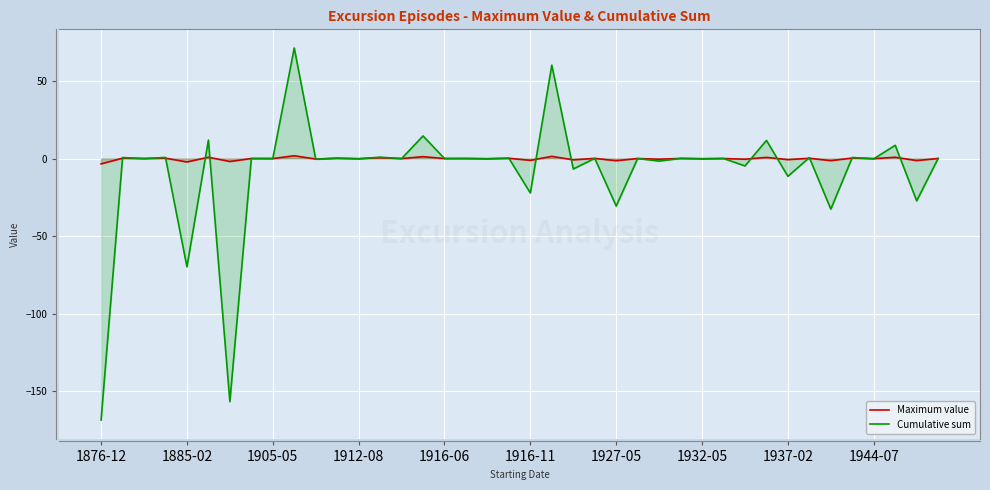

Is it true that Cumulative sum equals 0.8 at 33?

False